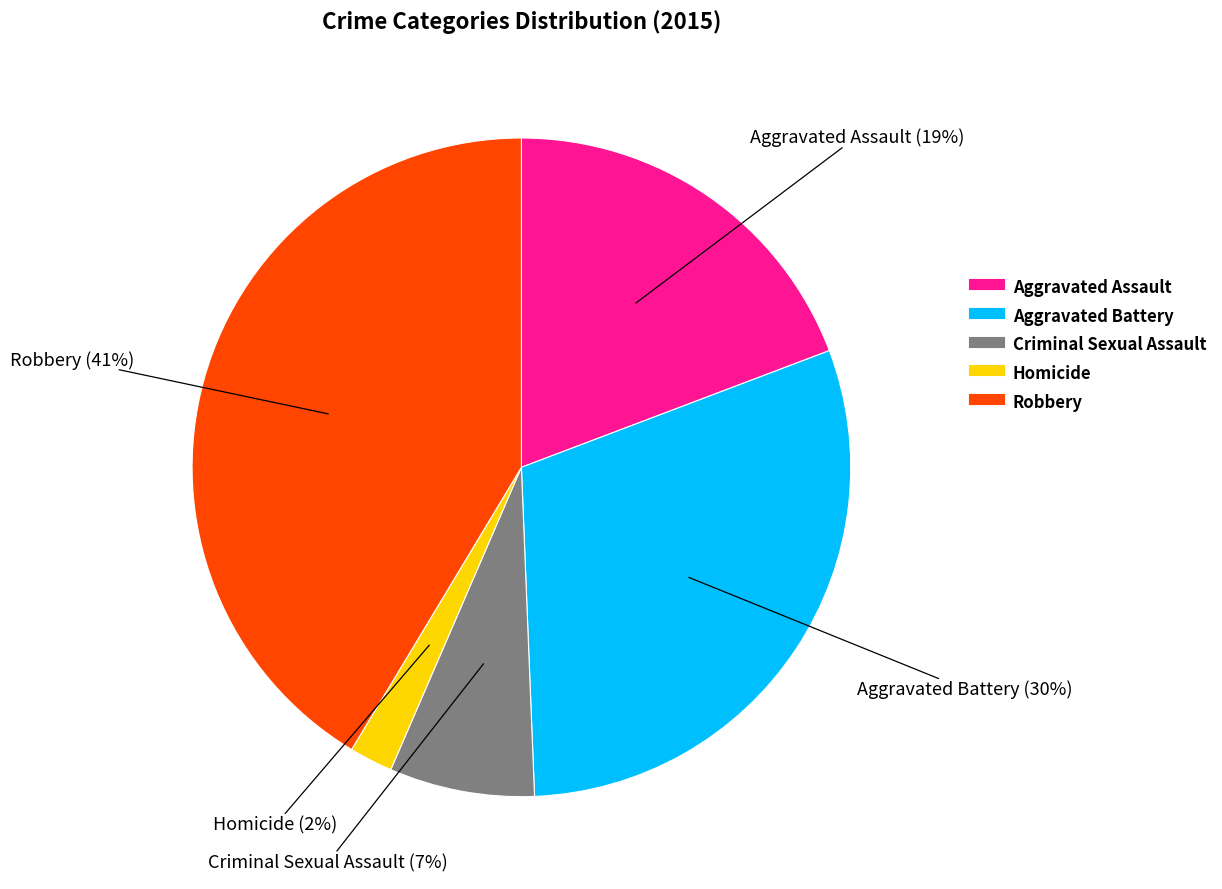

What is the largest slice in the pie chart?

Robbery